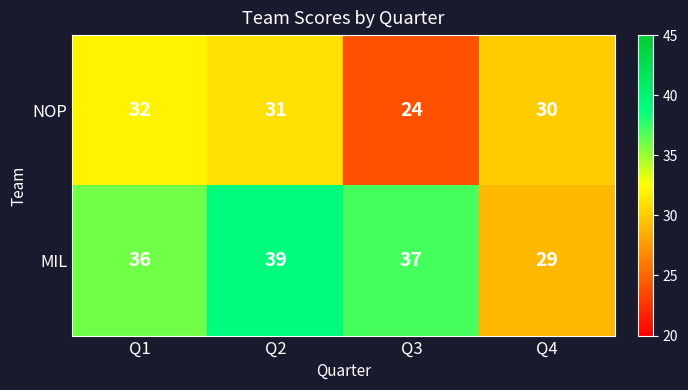

Between Q1 and Q3, which series saw the biggest shift?

NOP